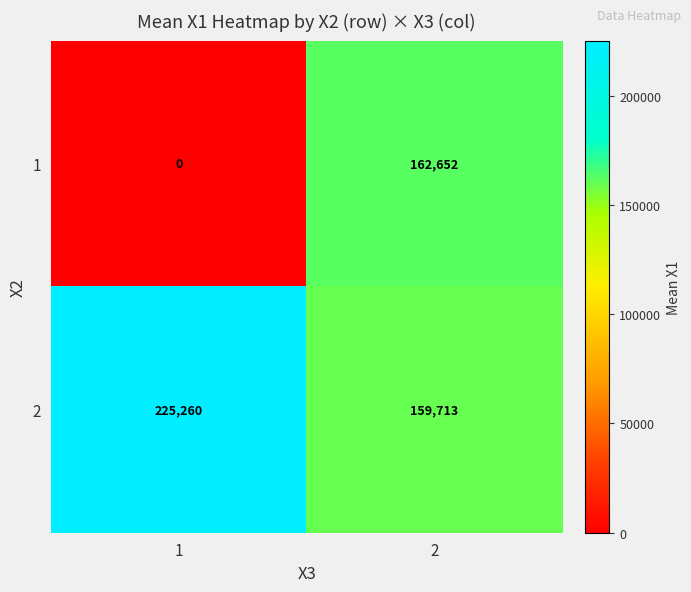

True or false: 2 has a value of 225260 at 1.

True